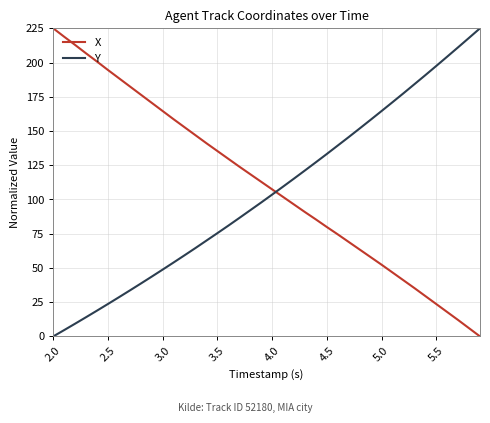

Does the chart have visible grid lines?

Yes